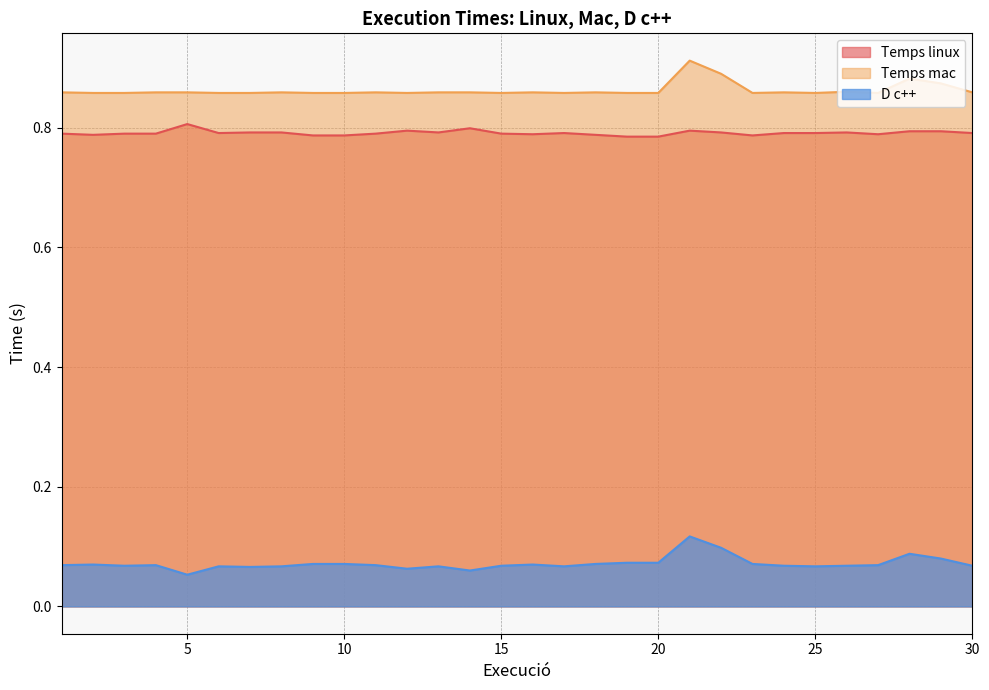

What is the value of the Temps linux point at the 30th from the left?

0.8